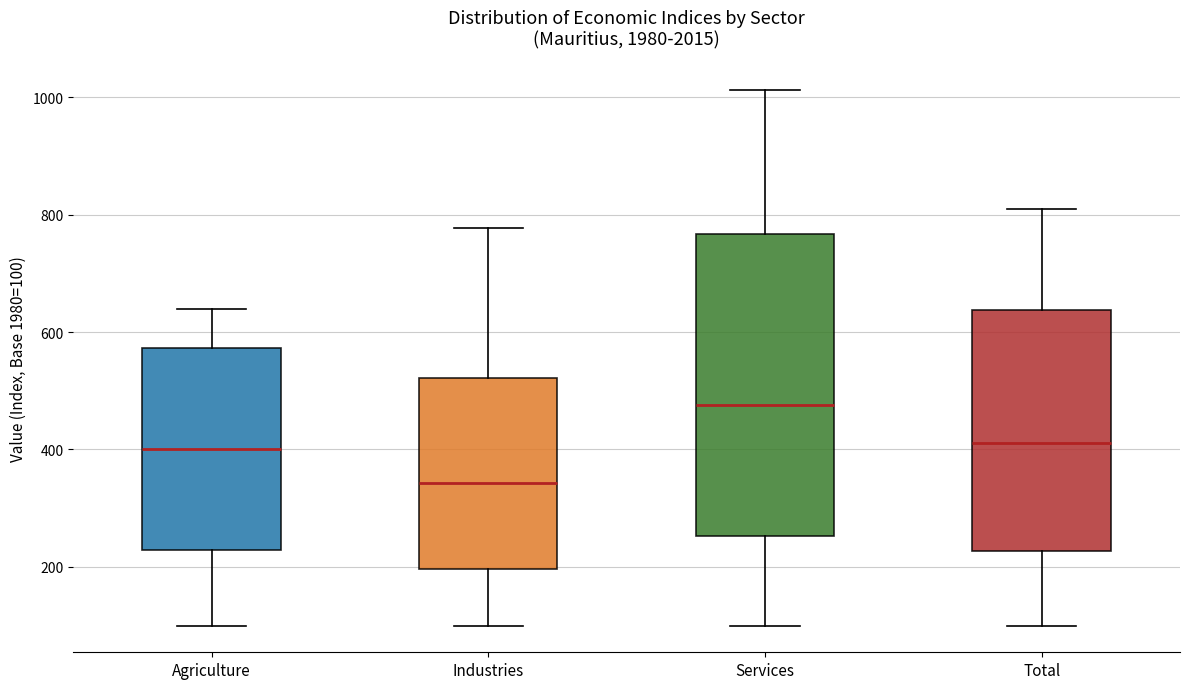

Where does the median line of the box for Agriculture sit on the y-axis? The values are not printed on the chart, so give them approximately, as read against the axis.

400